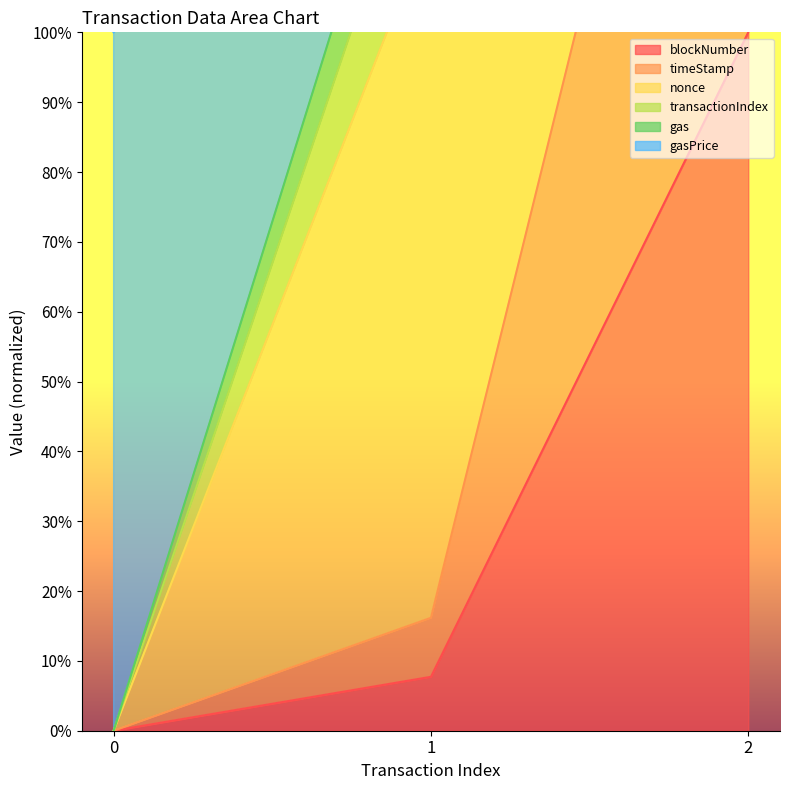

What is the difference between the maximum and minimum values in the blockNumber series?

100.0